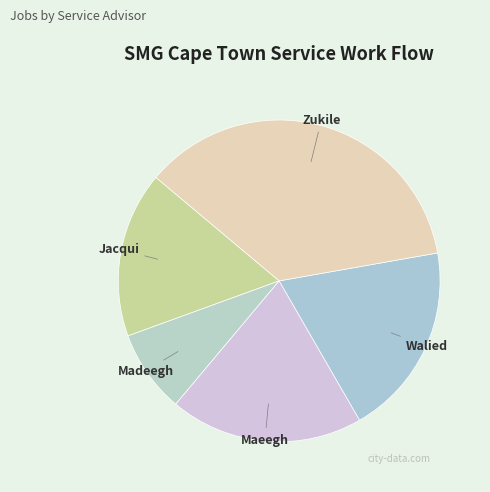

How many slices are in this pie chart?

5